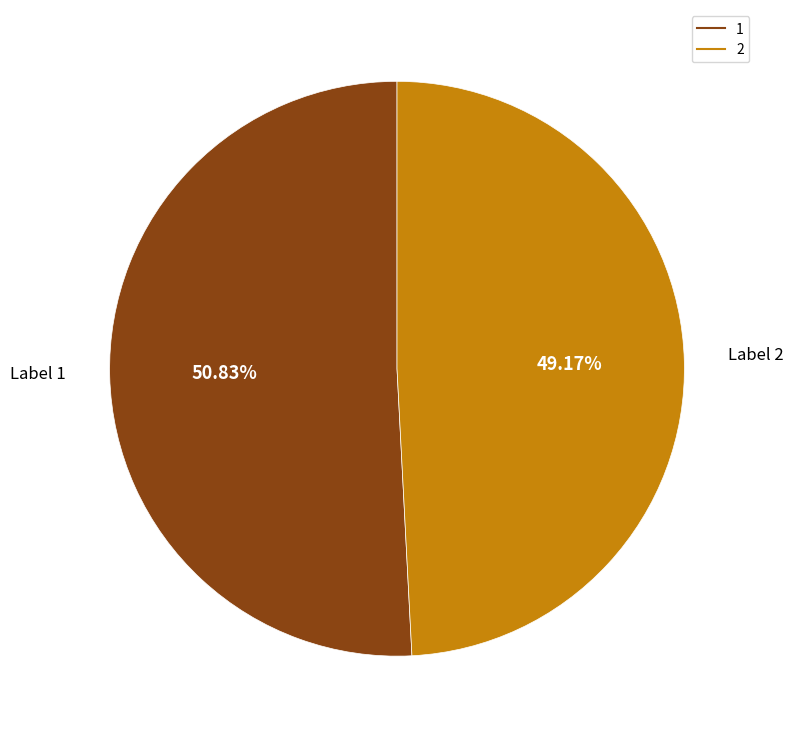

Which has a higher value, 1 or 2?

1